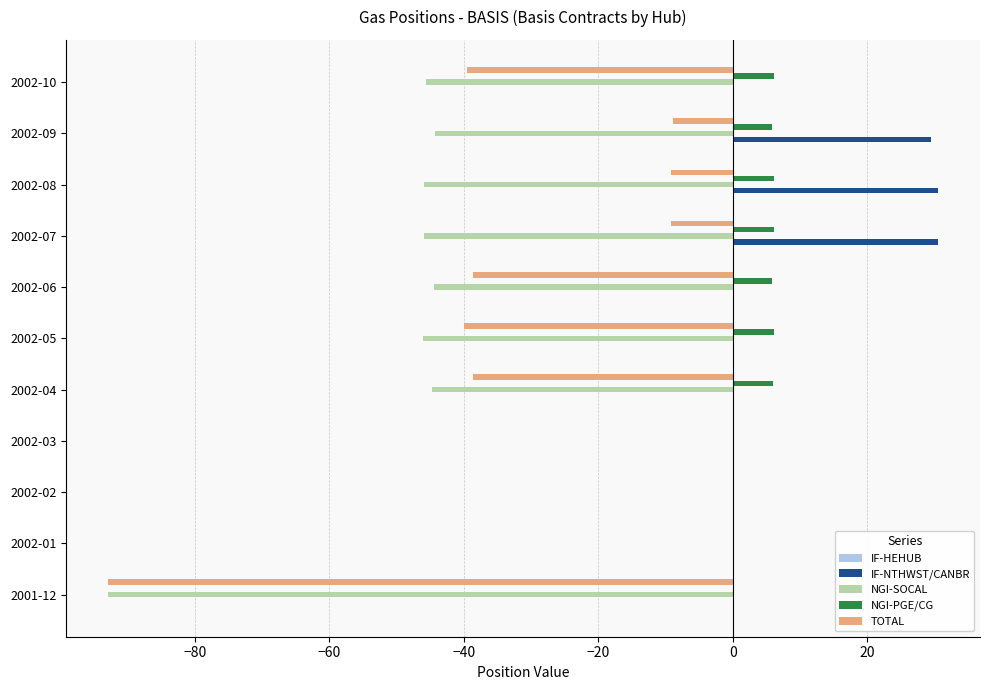

What is the maximum value for NGI-PGE/CG?

6.1